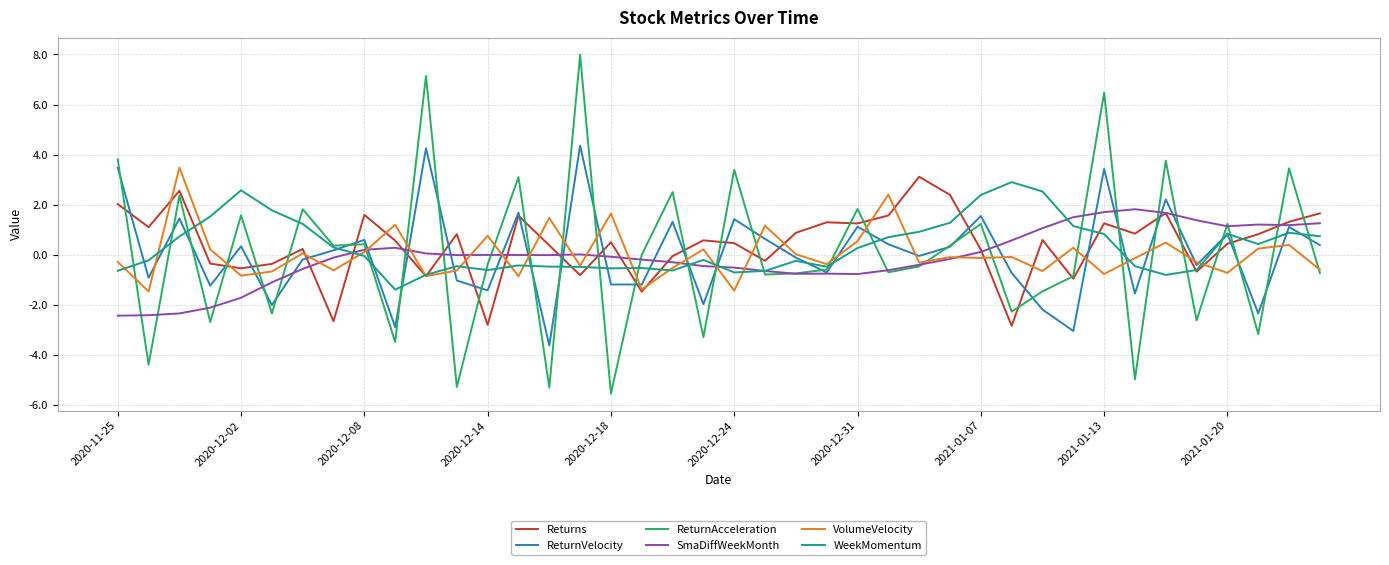

What is the smallest value displayed?

-5.5